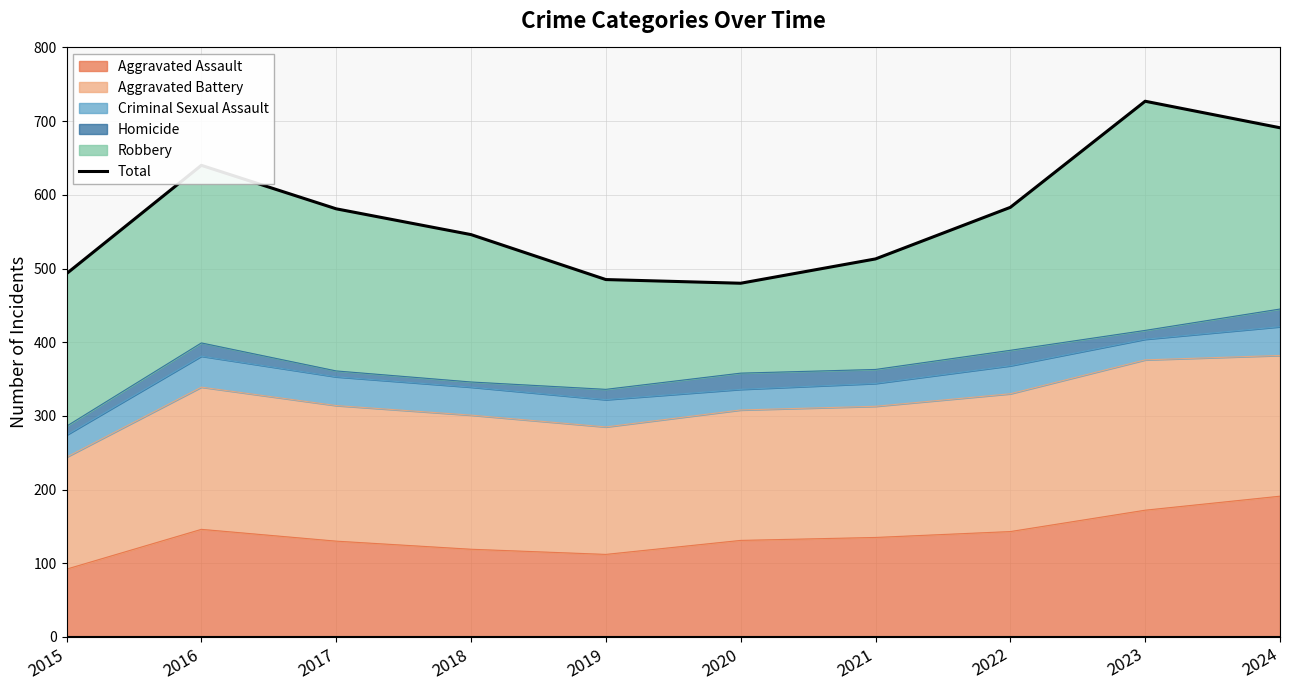

How many lines are shown in the chart?

1